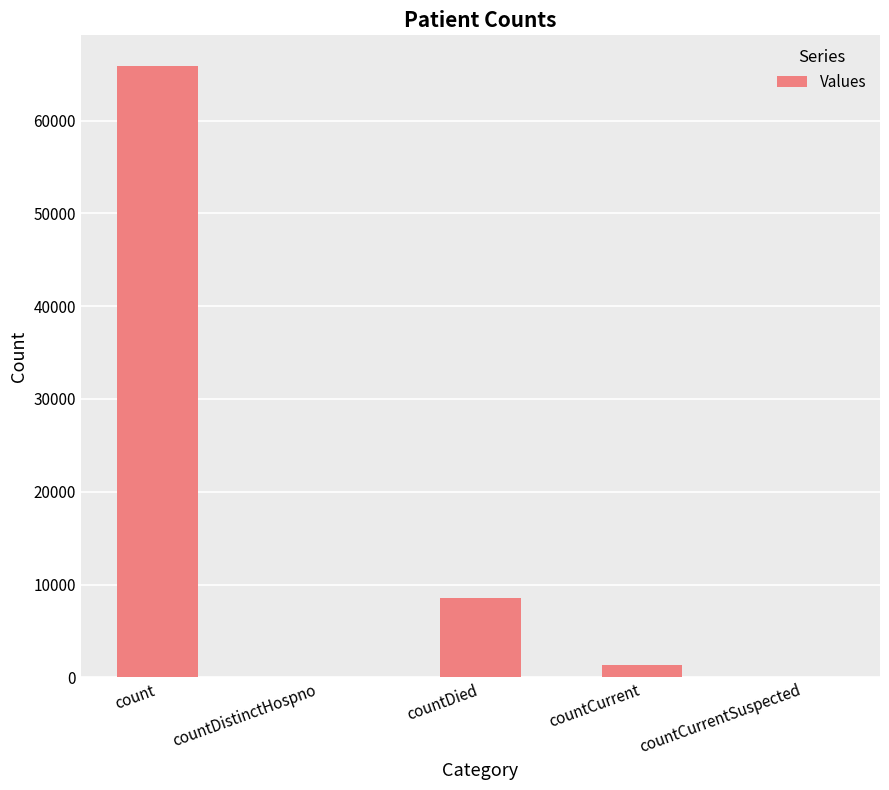

What is the sum of all values?

75809